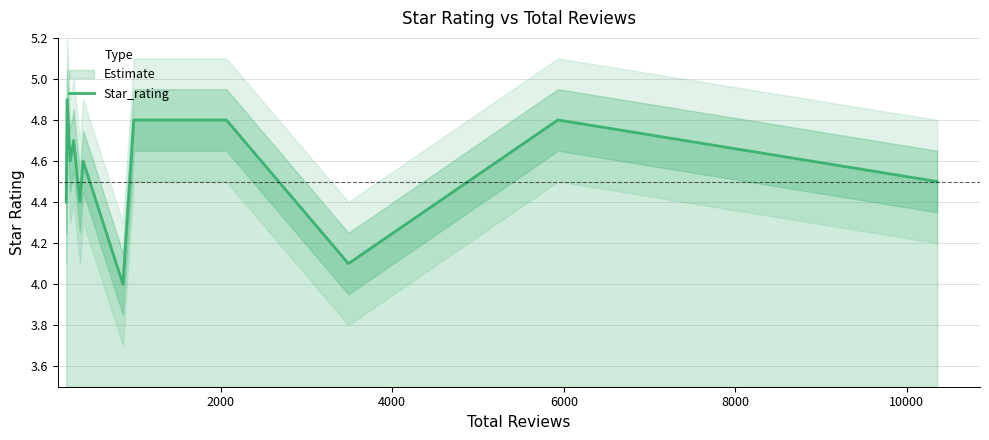

What is the sum of all values?

59.4